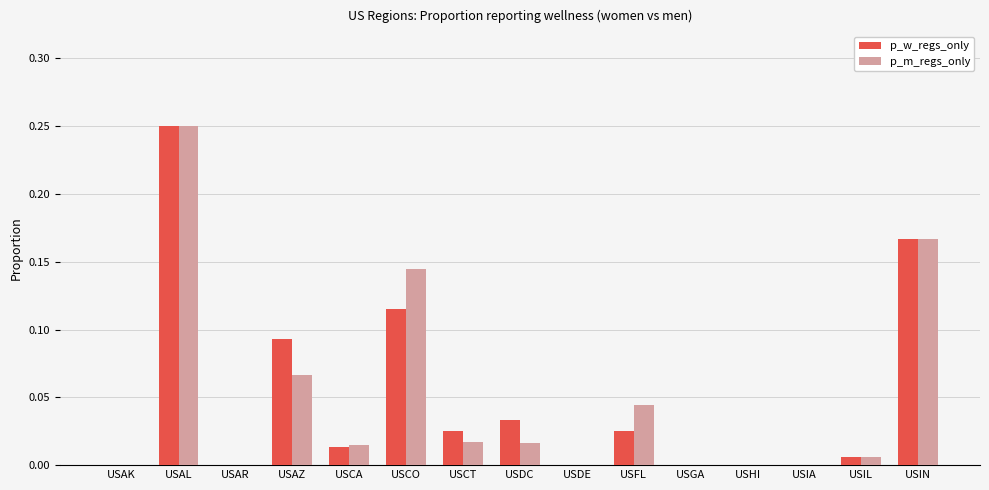

Which category has the highest value across all series?

USAL